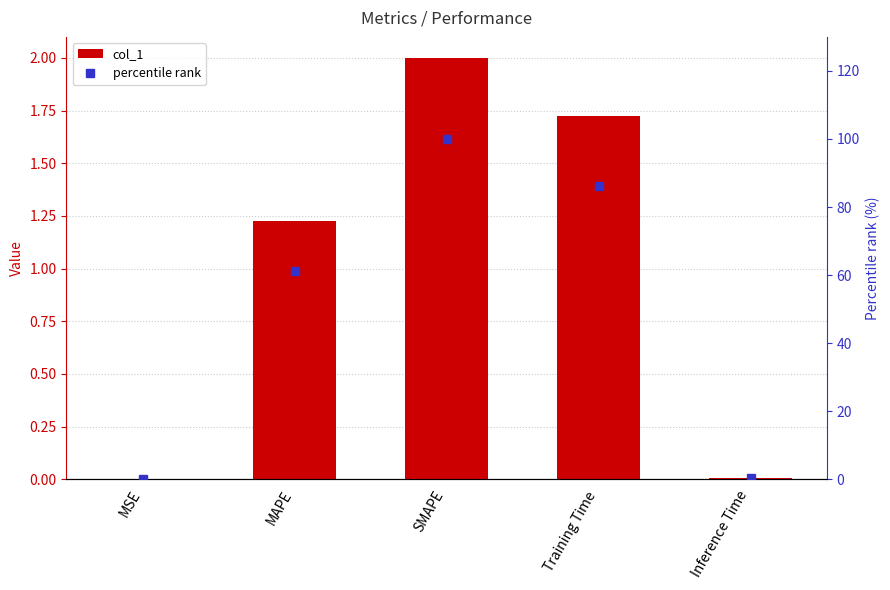

Where does the col_1 series first go above 1?

MAPE